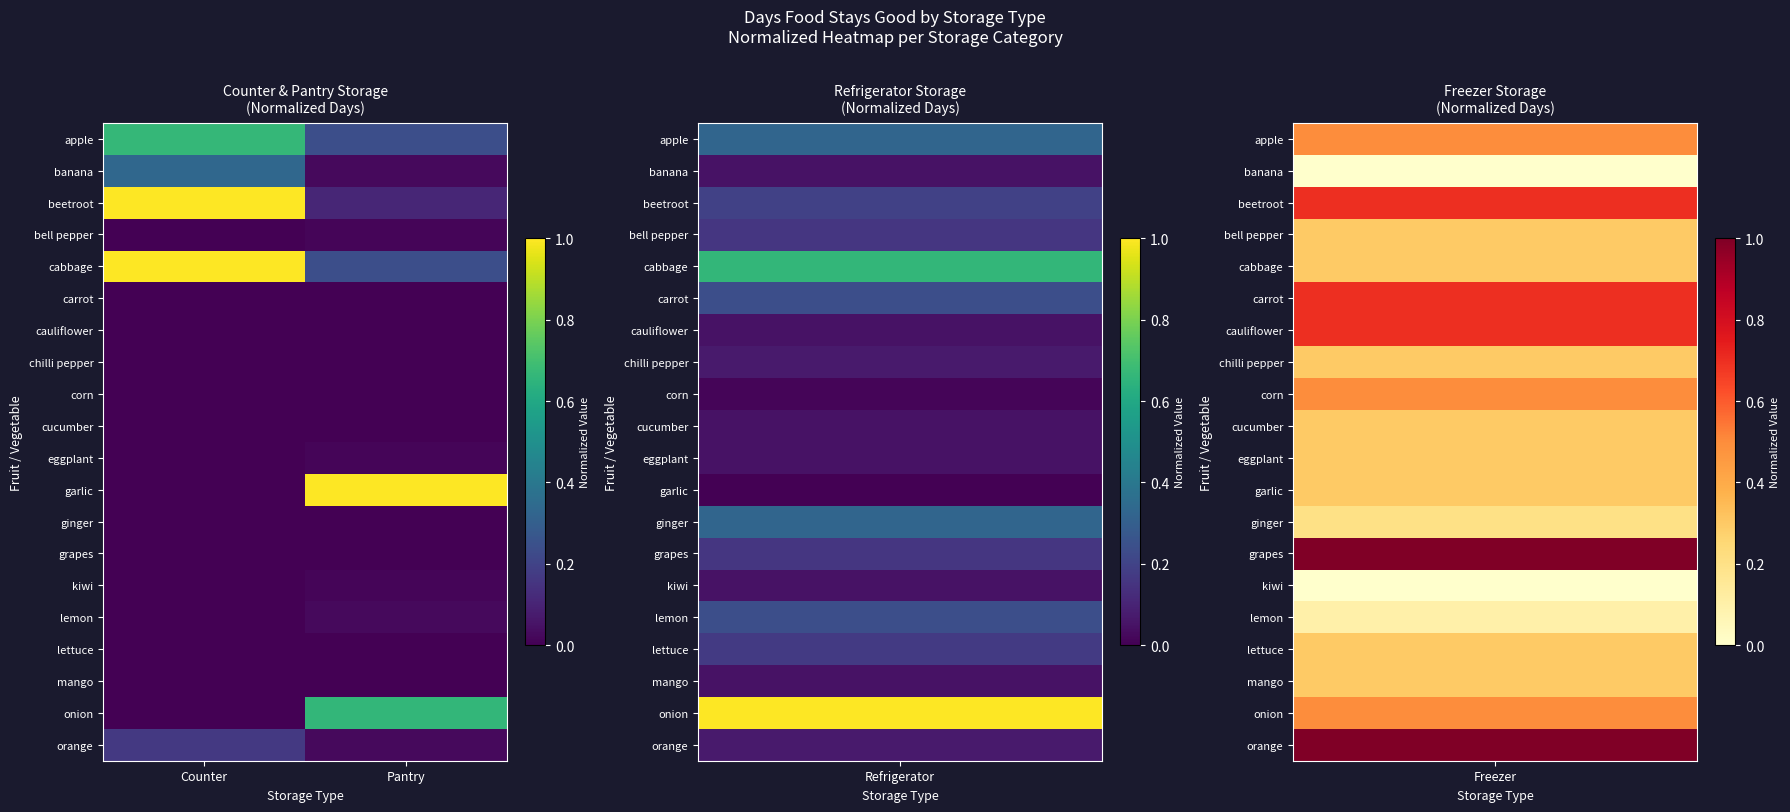

At which category is the sum across all series the highest?

Counter